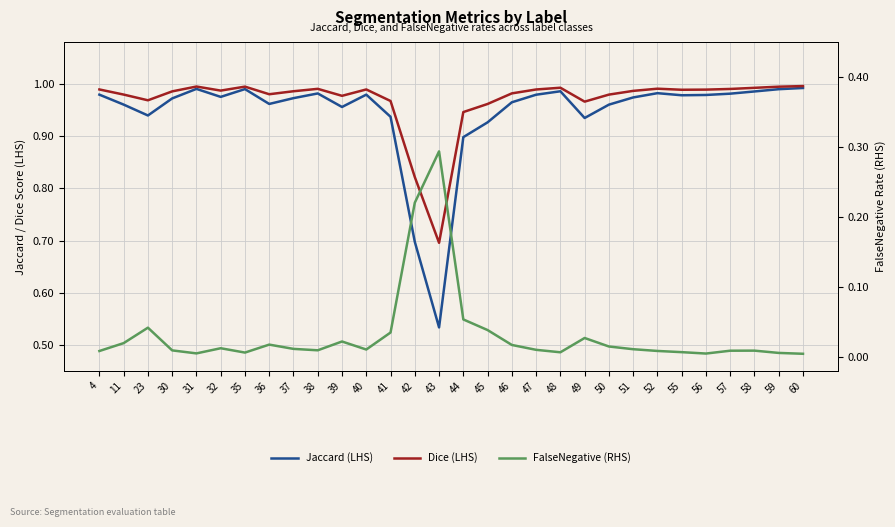

Reading left to right, what are all the values shown in this chart?

Jaccard (LHS): 4=1.0	11=1.0	23=0.9	30=1.0	31=1.0	32=1.0	35=1.0	36=1.0	37=1.0	38=1.0	39=1.0	40=1.0	41=0.9	42=0.7	43=0.5	44=0.9	45=0.9	46=1.0	47=1.0	48=1.0	49=0.9	50=1.0	51=1.0	52=1.0	55=1.0	56=1.0	57=1.0	58=1.0	59=1.0	60=1.0
Dice (LHS): 4=1.0	11=1.0	23=1.0	30=1.0	31=1.0	32=1.0	35=1.0	36=1.0	37=1.0	38=1.0	39=1.0	40=1.0	41=1.0	42=0.8	43=0.7	44=0.9	45=1.0	46=1.0	47=1.0	48=1.0	49=1.0	50=1.0	51=1.0	52=1.0	55=1.0	56=1.0	57=1.0	58=1.0	59=1.0	60=1.0
FalseNegative (RHS): 4=0.0	11=0.0	23=0.0	30=0.0	31=0.0	32=0.0	35=0.0	36=0.0	37=0.0	38=0.0	39=0.0	40=0.0	41=0.0	42=0.2	43=0.3	44=0.1	45=0.0	46=0.0	47=0.0	48=0.0	49=0.0	50=0.0	51=0.0	52=0.0	55=0.0	56=0.0	57=0.0	58=0.0	59=0.0	60=0.0